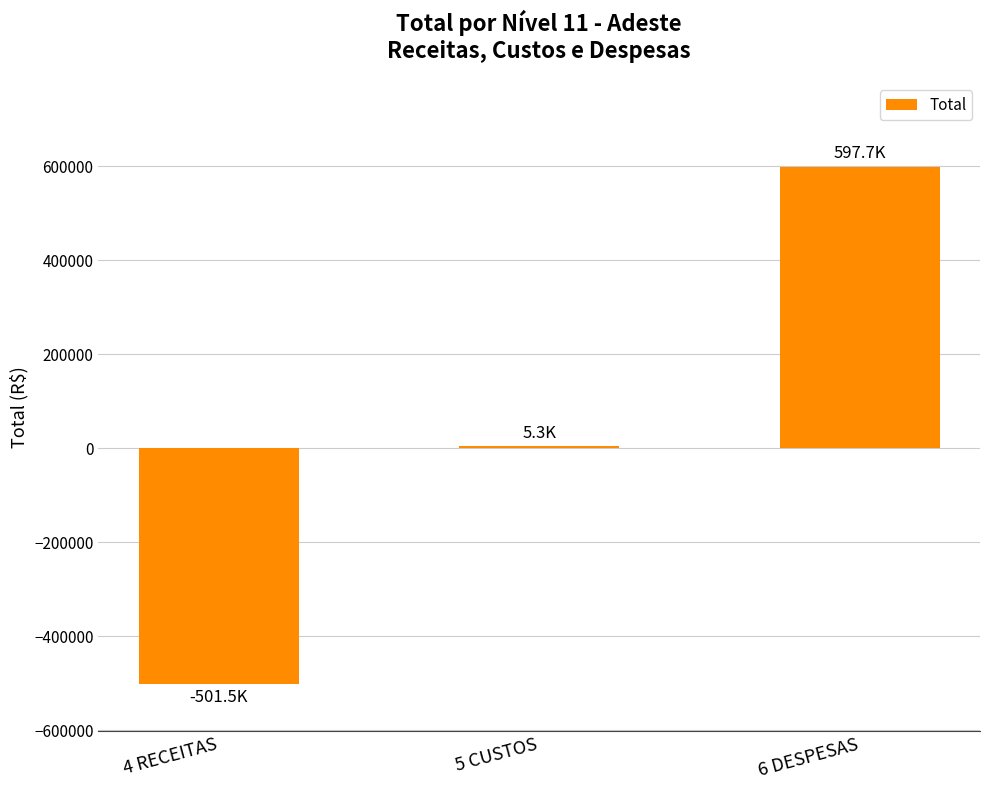

What is the change in value from 4 RECEITAS to 6 DESPESAS?

+1099165.7